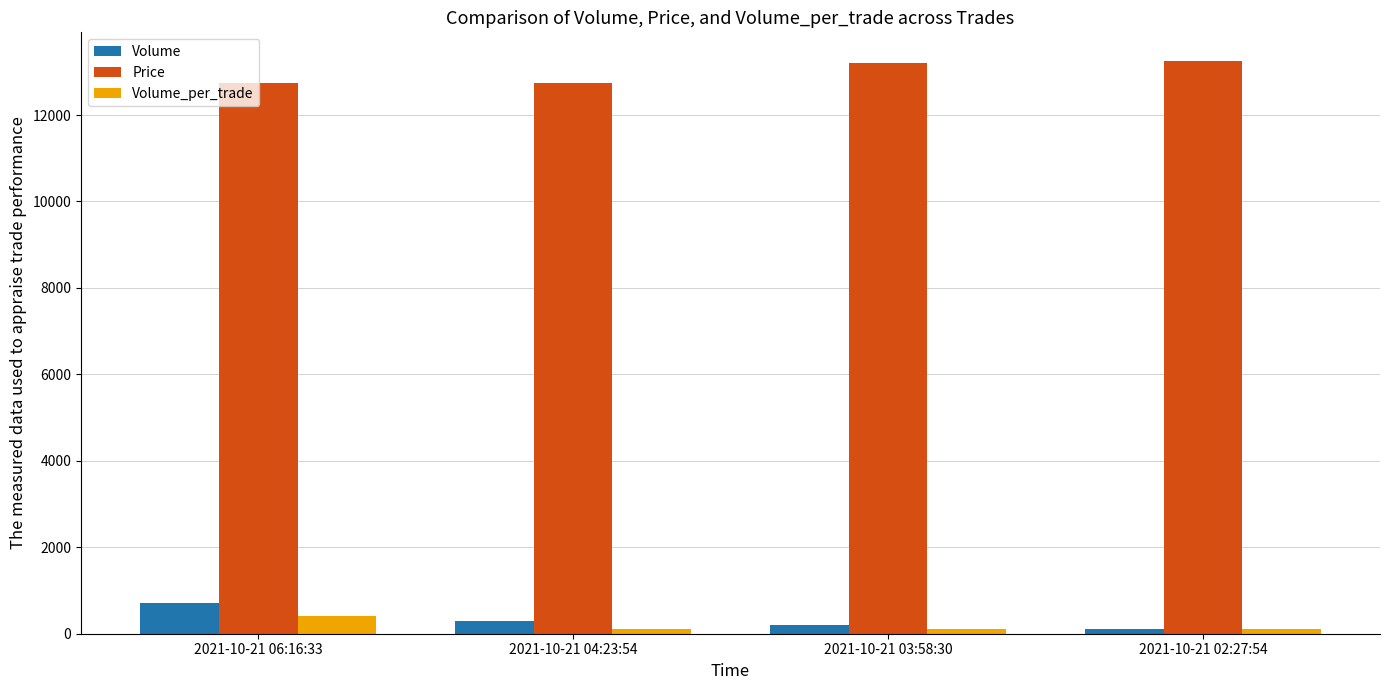

What are all the series names shown in the legend?

Volume, Price, Volume_per_trade